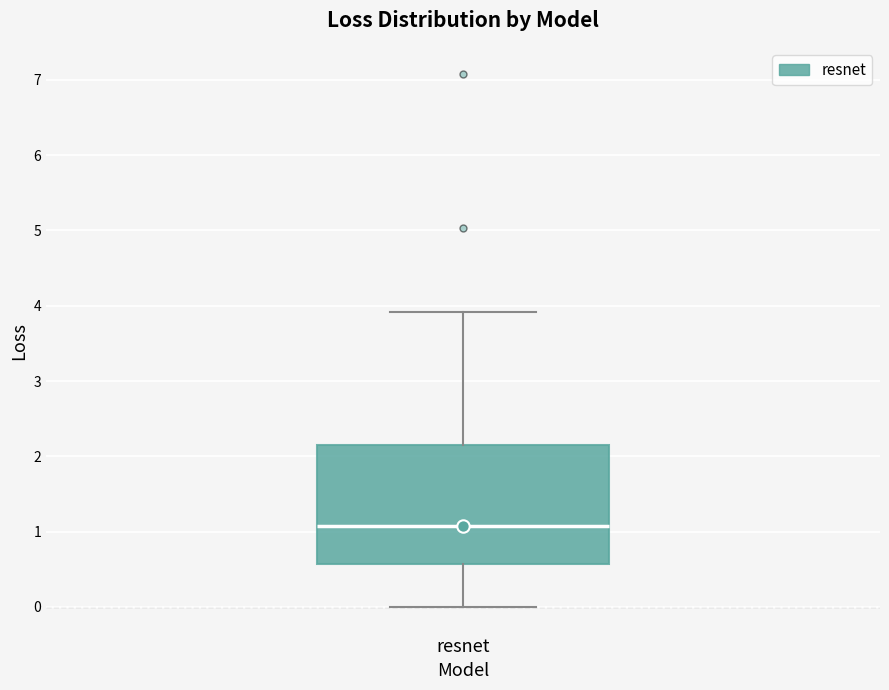

Transcribe this box plot: give where the median line is, the range the box spans, and where the two whiskers end, as read against the y-axis. The values are not printed on the chart, so give them approximately, as read against the axis.

median 1.1, box 0.6 to 2.2, whiskers 0.0 to 3.9